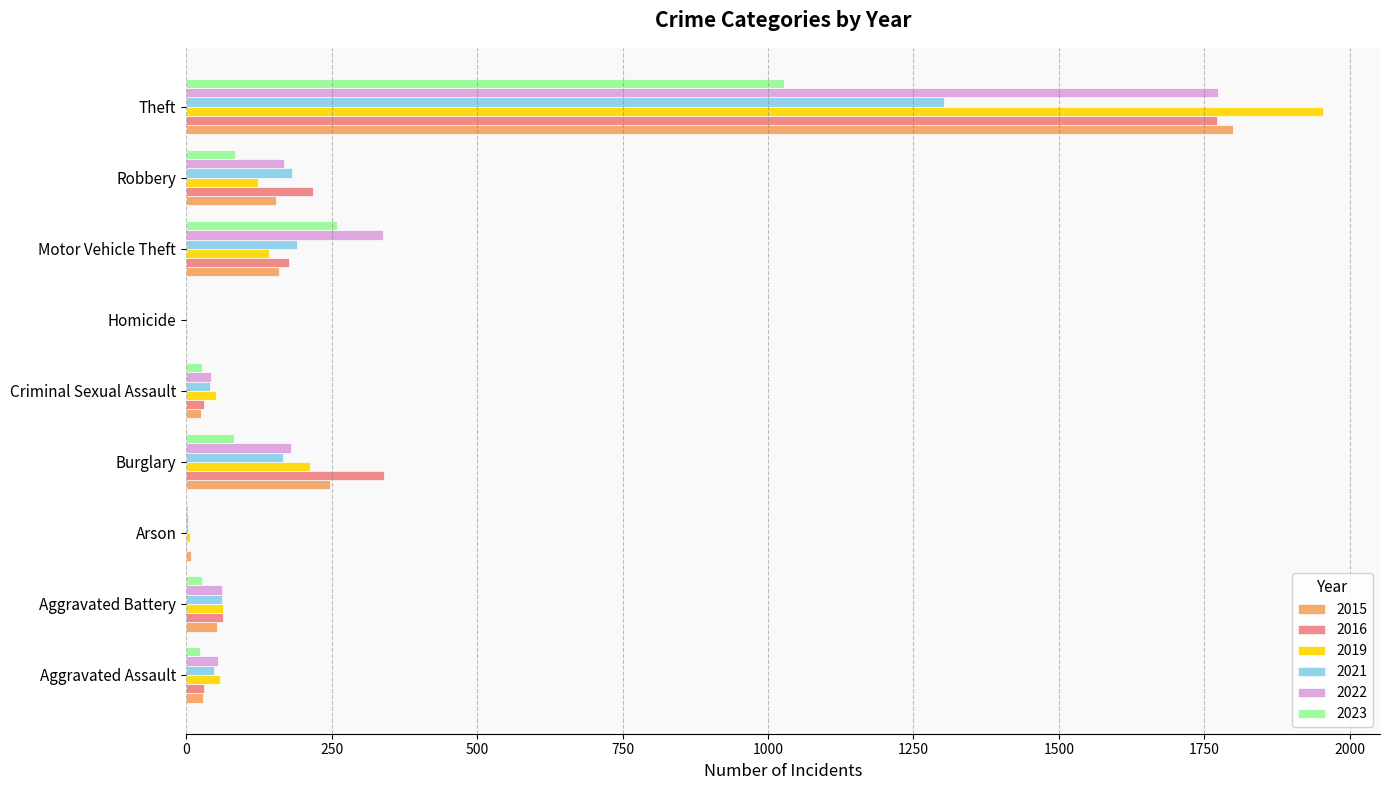

Which category has the highest value in the 2021 series?

Theft